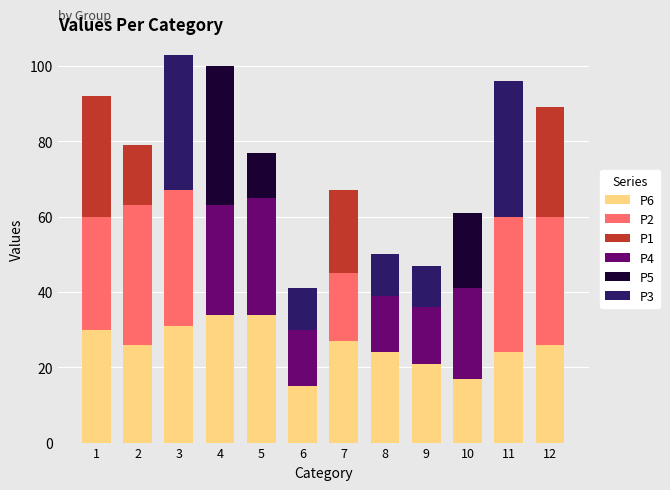

What is the total value across all series at 5?

77